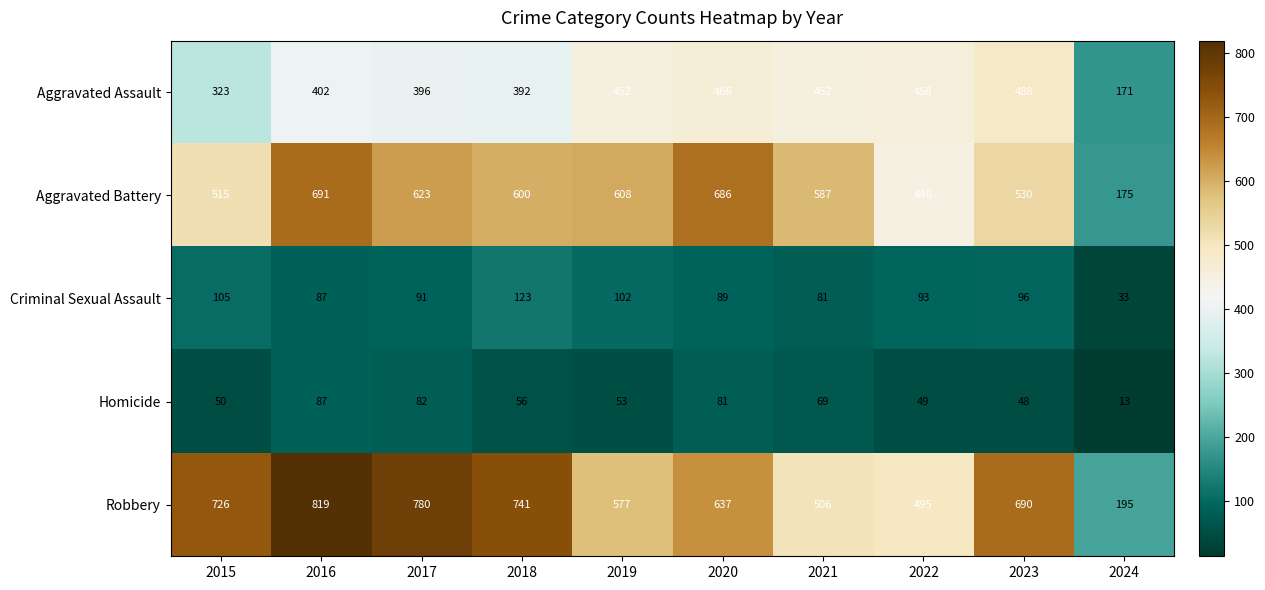

Rank the series at 2019 from highest to lowest value.

Aggravated Battery, Robbery, Aggravated Assault, Criminal Sexual Assault, Homicide